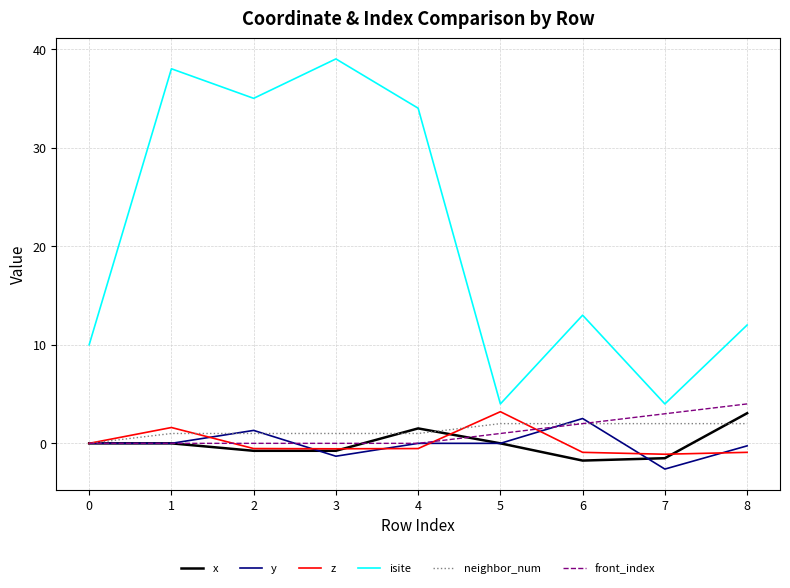

Does the chart have visible grid lines?

Yes